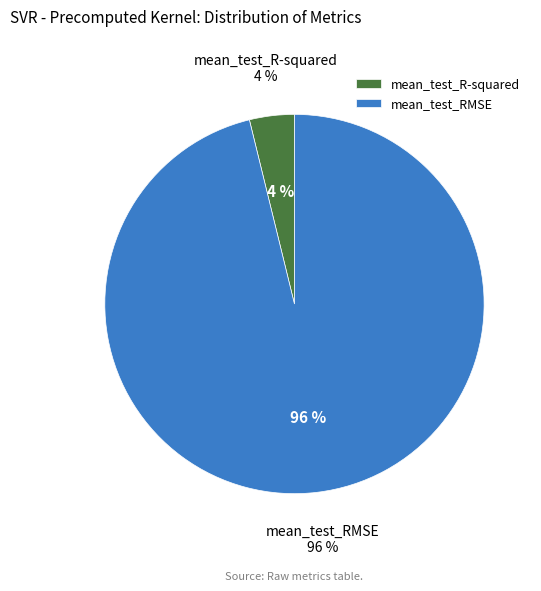

True or false: mean_test_RMSE accounts for 99% of the total.

False